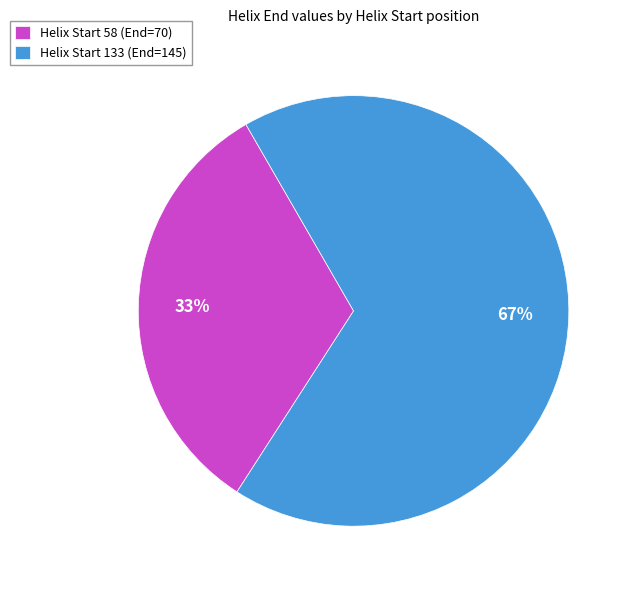

Which category has the smallest portion of the pie?

Helix Start 58 (End=70)